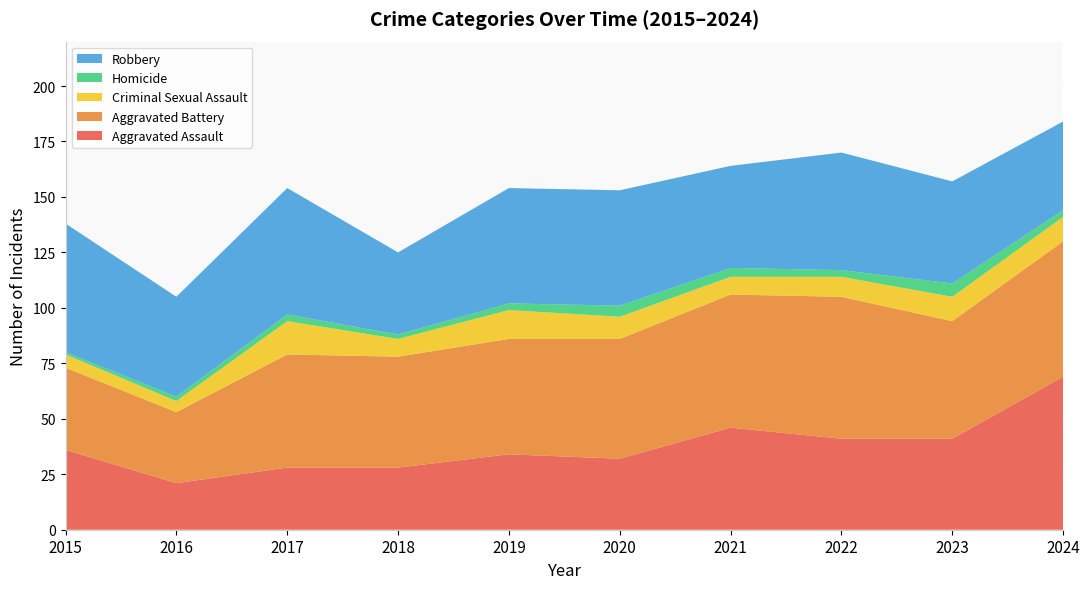

Reading left to right, transcribe all the data shown in this chart.

Aggravated Assault: 36	21	28	28	34	32	46	41	41	69
Aggravated Battery: 37	32	51	50	52	54	60	64	53	61
Criminal Sexual Assault: 6	5	15	8	13	10	8	9	11	11
Homicide: 1	2	3	2	3	5	4	3	6	3
Robbery: 58	45	57	37	52	52	46	53	46	40